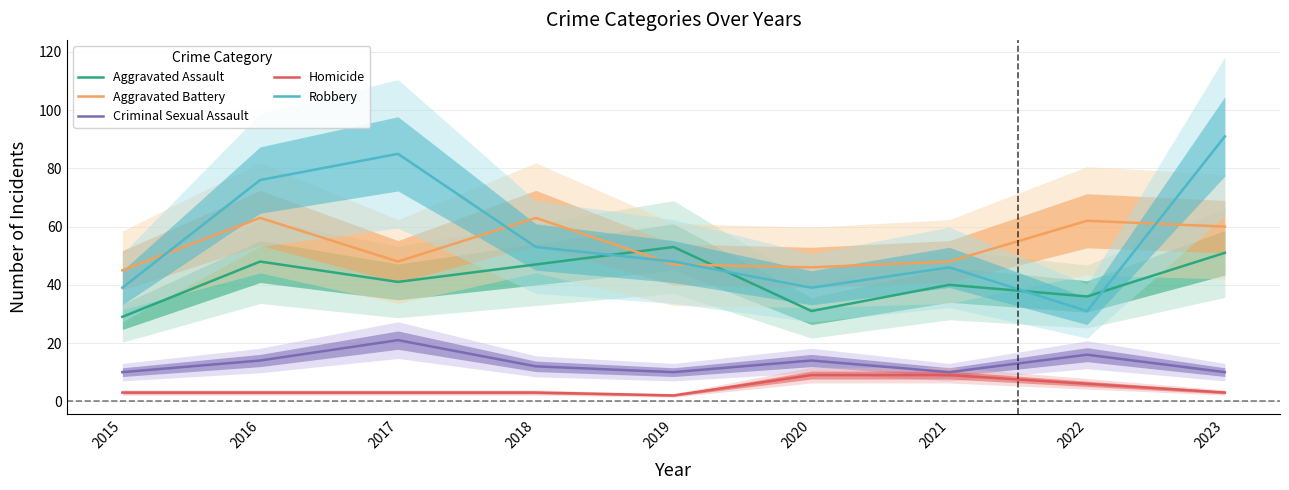

Rank the series at 2016 from lowest to highest value.

Homicide, Criminal Sexual Assault, Aggravated Assault, Aggravated Battery, Robbery